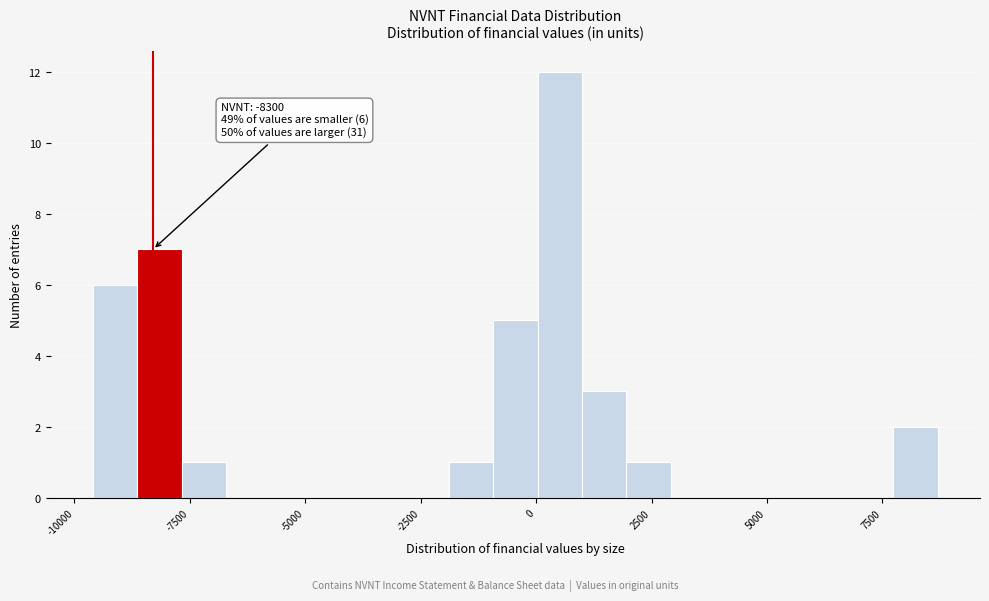

Around what value on the x-axis is the tallest bar? Give the approximate position of its centre, as read against the axis.

500